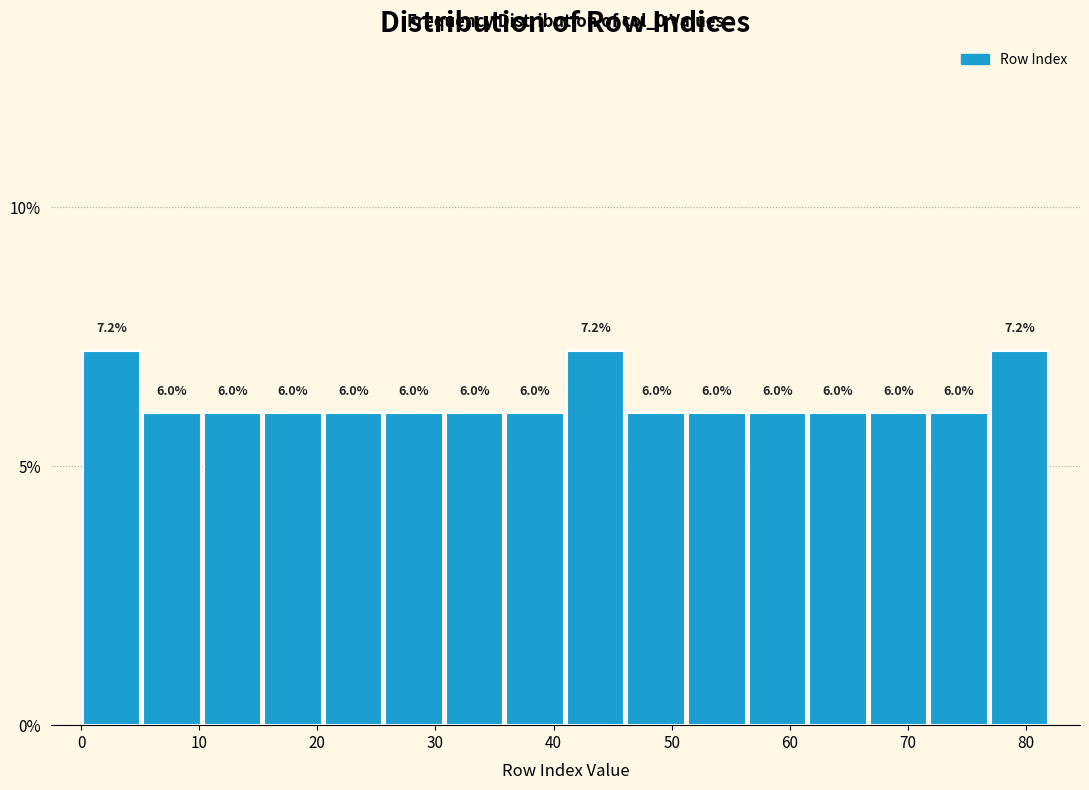

Reading left to right, list every bar in this chart as the range it spans on the x-axis followed by its height. The bar edges are not printed on the chart, so give them approximately, as read against the axis.

0 to 5: 7.2
5 to 10: 6.0
10 to 15: 6.0
15 to 21: 6.0
21 to 26: 6.0
26 to 31: 6.0
31 to 36: 6.0
36 to 41: 6.0
41 to 46: 7.2
46 to 51: 6.0
51 to 56: 6.0
56 to 62: 6.0
62 to 67: 6.0
67 to 72: 6.0
72 to 77: 6.0
77 to 82: 7.2